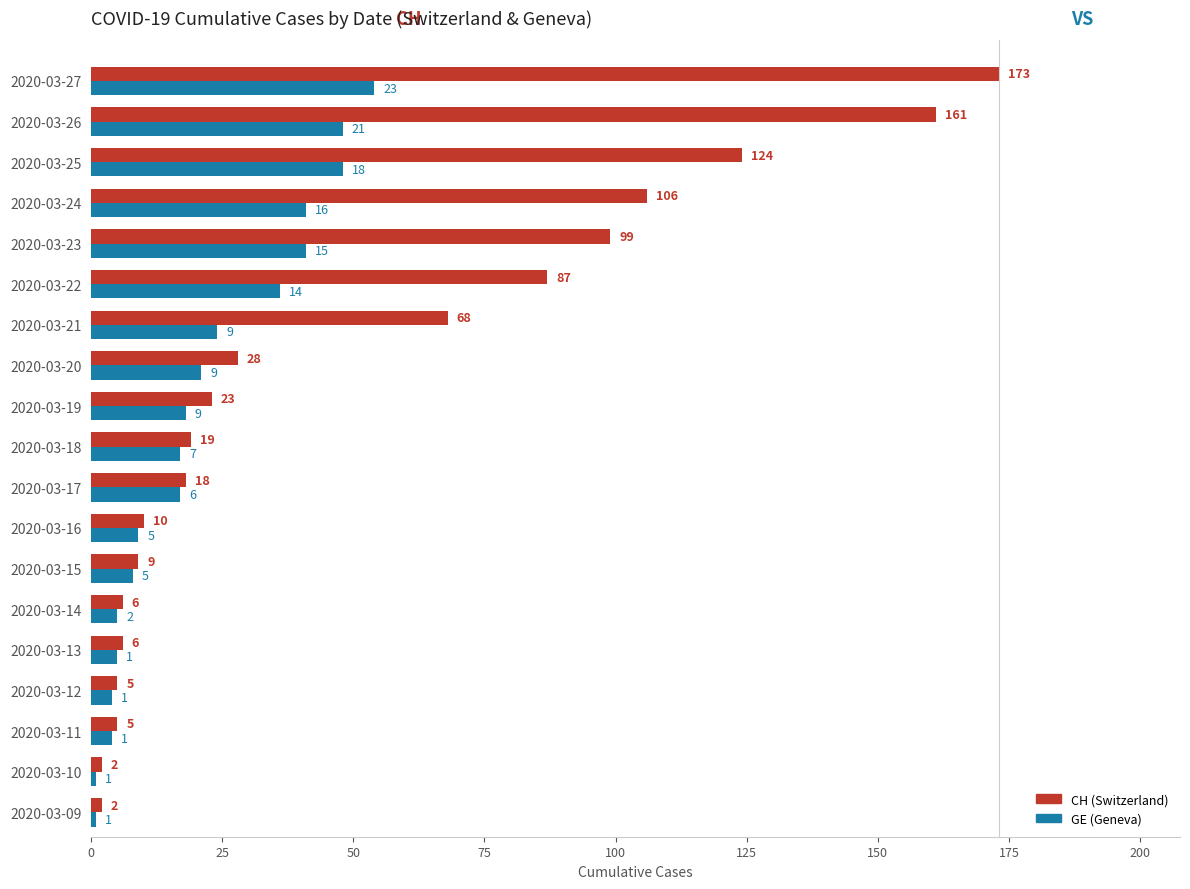

At which category is the sum across all series the highest?

2020-03-27